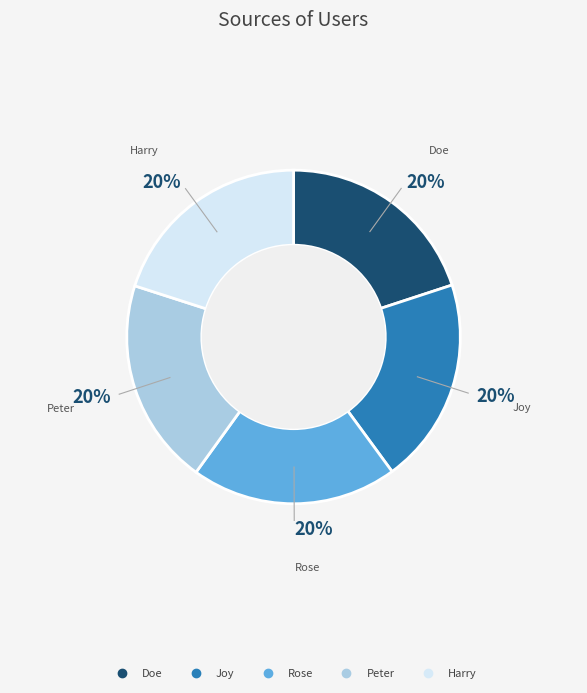

How many segments does this pie chart have?

5